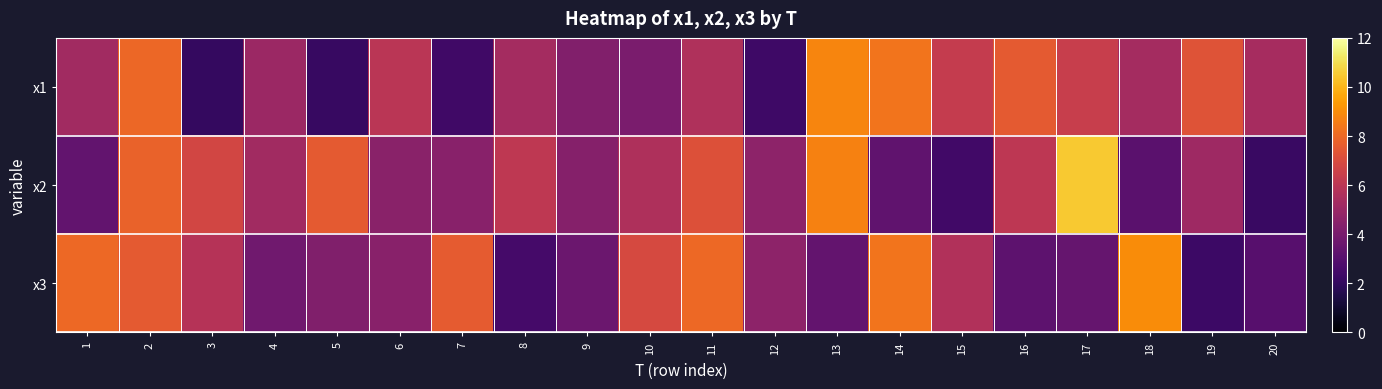

What is the spread (max minus min) of values at 1?

4.6